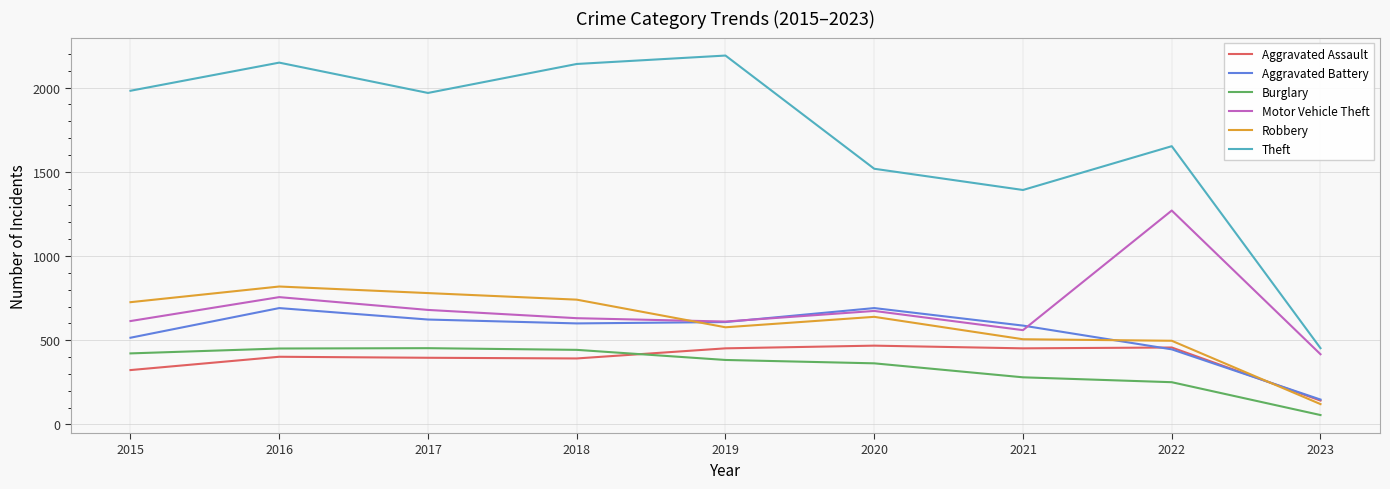

What is the approximate value of Aggravated Assault at 2015?

323